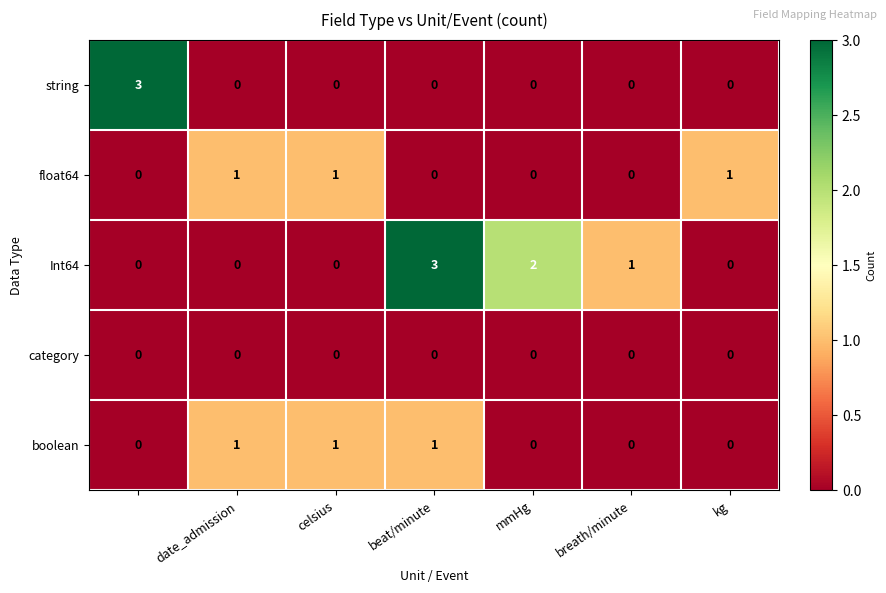

What is the maximum value for string?

3